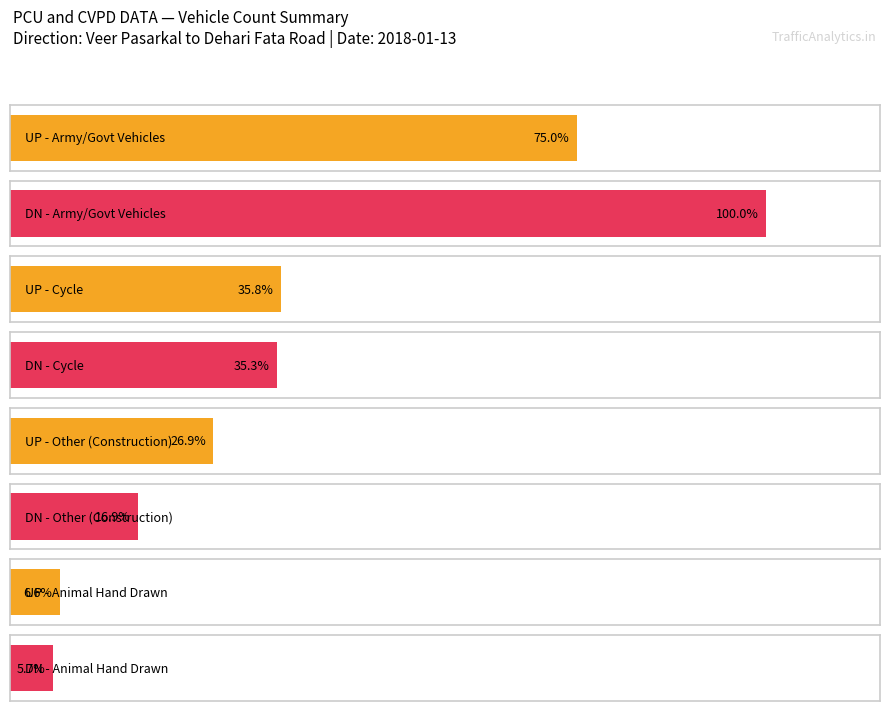

True or false: UP Day 1 has a value of 207 at Army/Govt Vehicles.

True